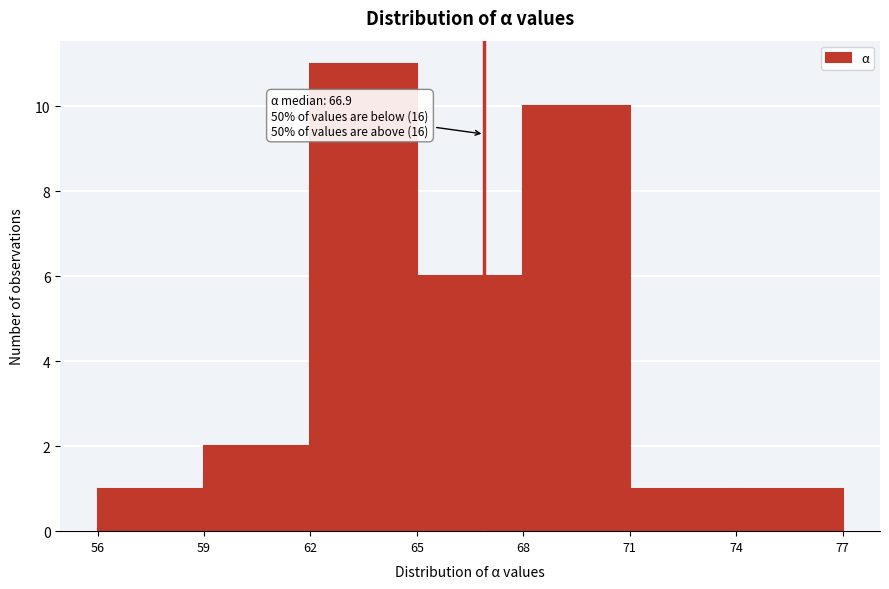

Which range on the x-axis has the tallest bar?

62 to 65